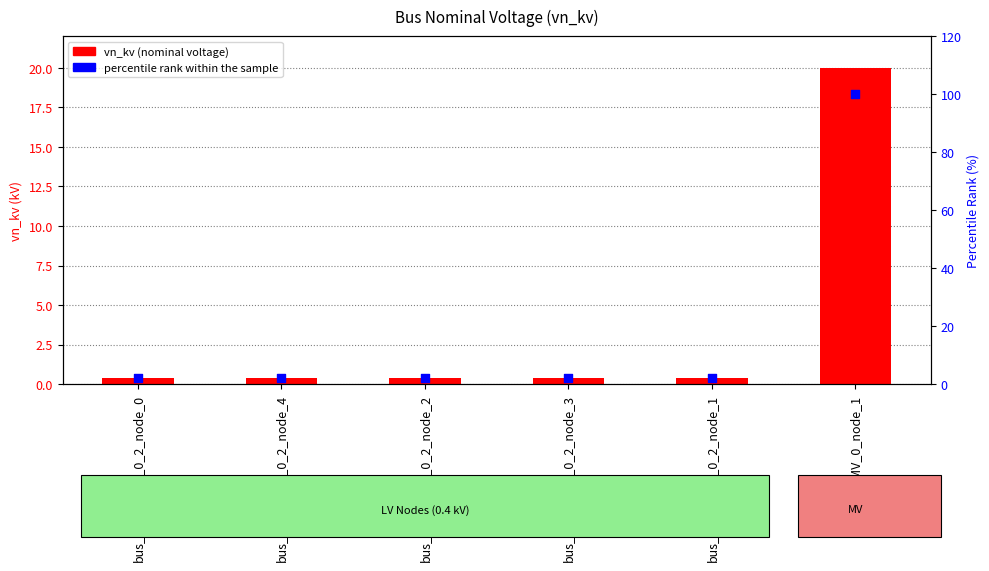

At how many categories does at least one series exceed 9?

1